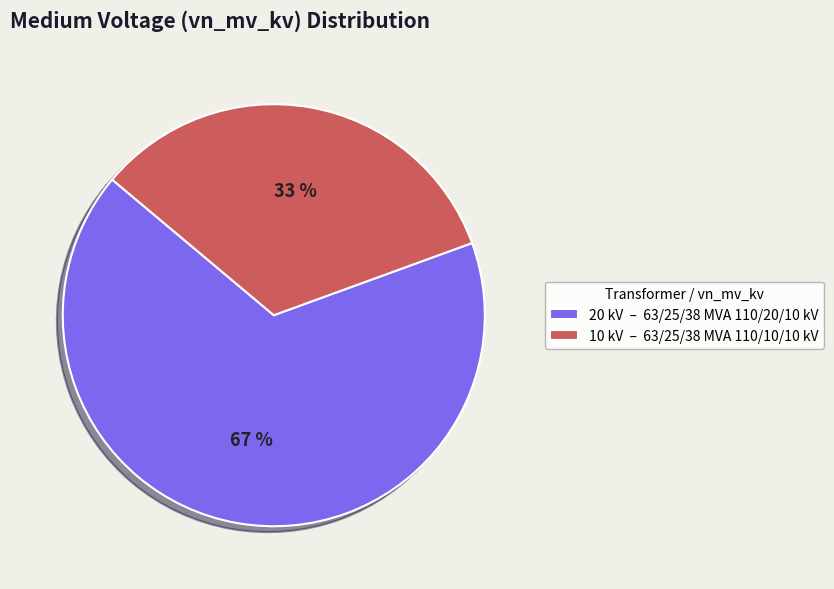

Which slice is the smallest?

10 kV – 63/25/38 MVA 110/10/10 kV